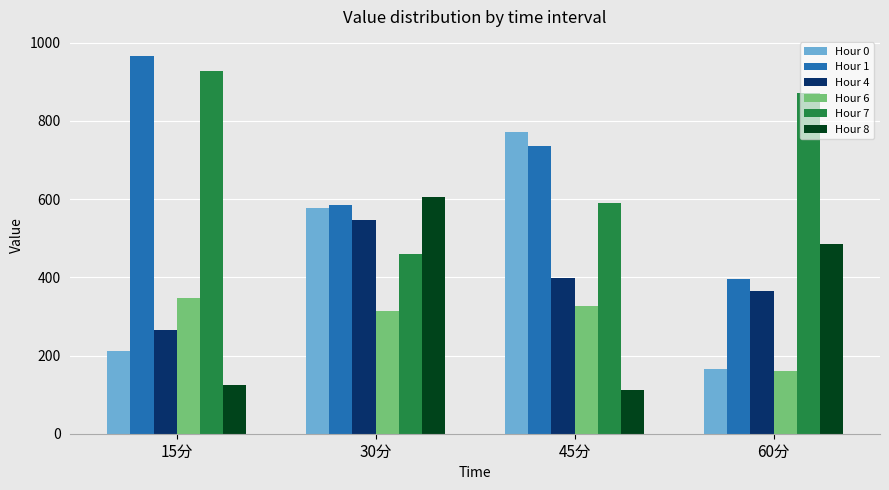

Which series changed the most between 30分 and 45分?

Hour 8